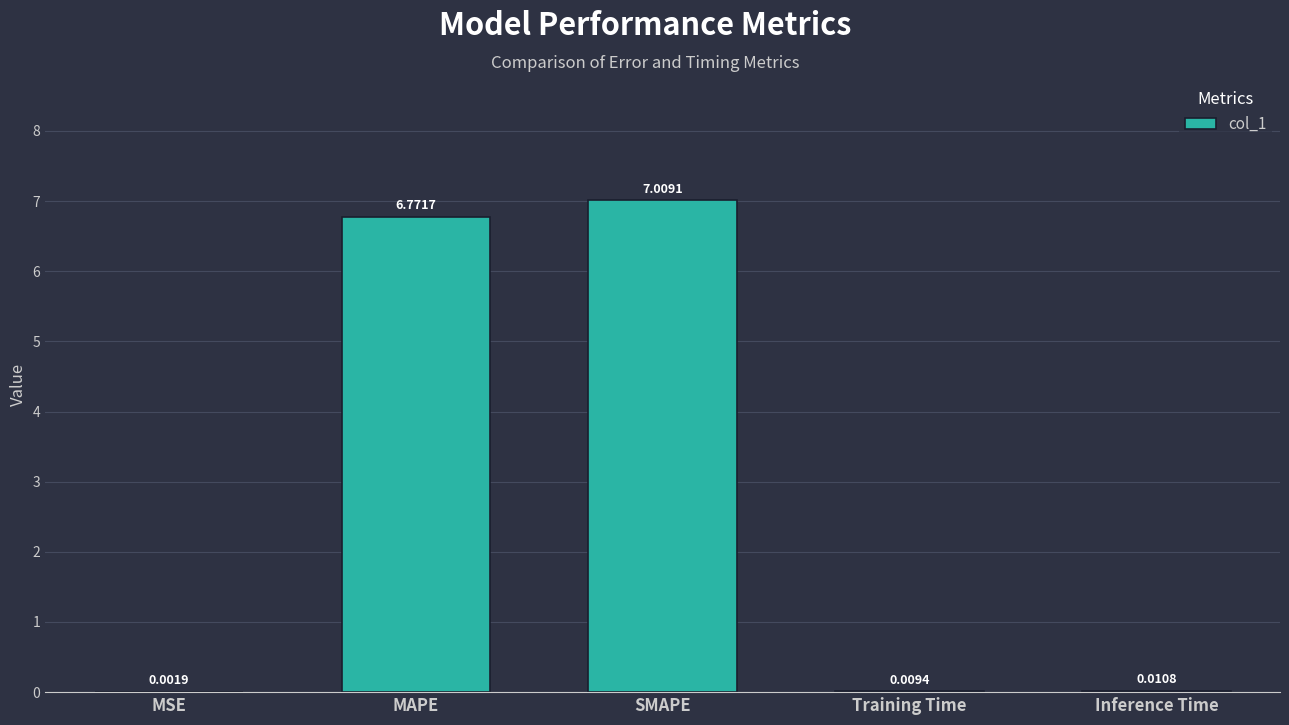

The chart shows a value of 9.6 at SMAPE. True or false?

False